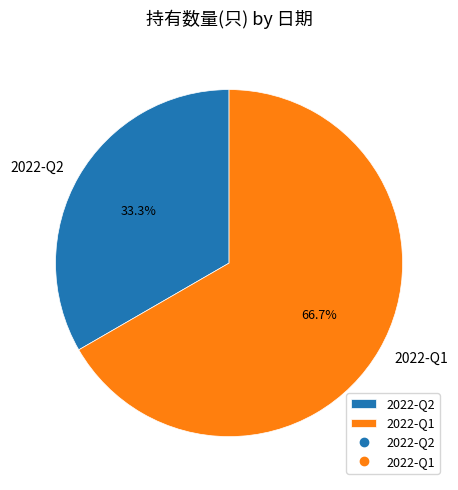

Is there a majority slice in this chart?

Yes